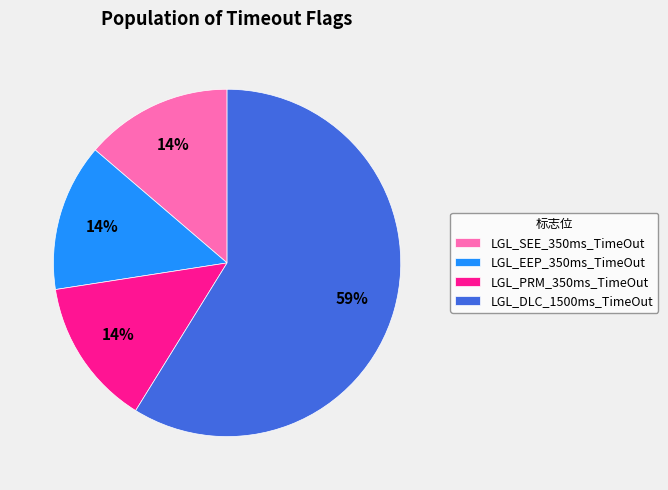

Combined, do LGL_DLC_1500ms_TimeOut and LGL_EEP_350ms_TimeOut account for over 50%?

Yes